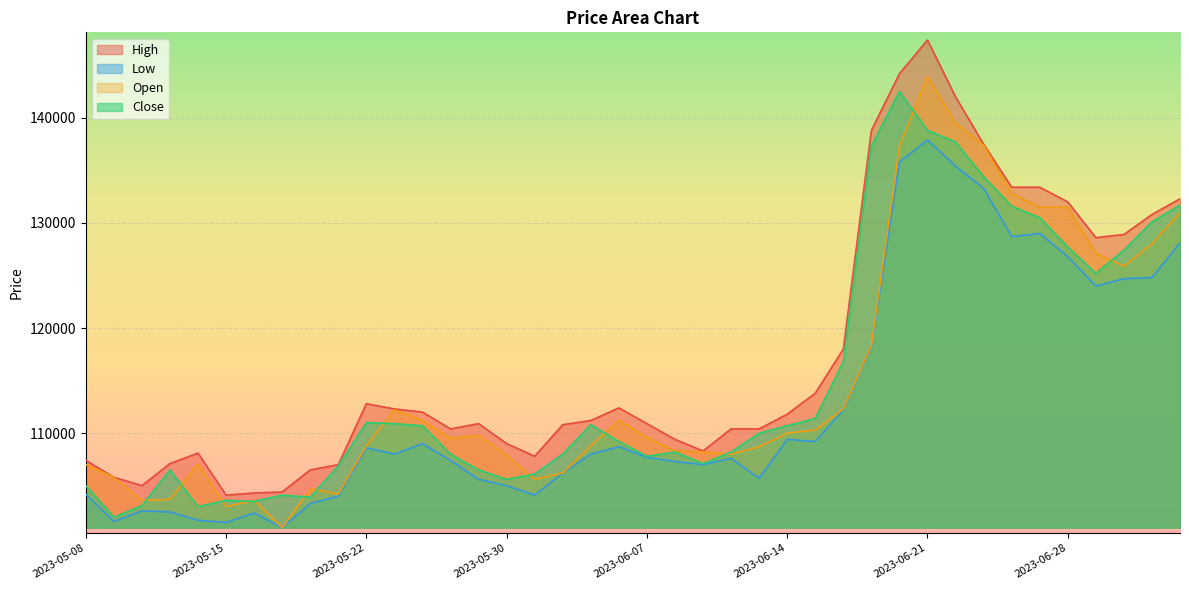

Reading left to right, transcribe all the data shown in this chart.

High: 2023-05-08=107400	2023-05-09=105800	2023-05-10=105000	2023-05-11=107100	2023-05-12=108100	2023-05-15=104100	2023-05-16=104300	2023-05-17=104400	2023-05-18=106500	2023-05-19=107000	2023-05-22=112800	2023-05-23=112300	2023-05-24=112000	2023-05-25=110400	2023-05-26=110900	2023-05-30=109000	2023-05-31=107800	2023-06-01=110800	2023-06-02=111200	2023-06-05=112400	2023-06-07=110900	2023-06-08=109400	2023-06-09=108300	2023-06-12=110400	2023-06-13=110400	2023-06-14=111800	2023-06-15=113800	2023-06-16=118000	2023-06-19=138800	2023-06-20=144200	2023-06-21=147400	2023-06-22=142000	2023-06-23=137500	2023-06-26=133400	2023-06-27=133400	2023-06-28=132000	2023-06-29=128600	2023-06-30=128900	2023-07-03=130800	2023-07-04=132300
Low: 2023-05-08=104200	2023-05-09=101600	2023-05-10=102600	2023-05-11=102500	2023-05-12=101700	2023-05-15=101500	2023-05-16=102400	2023-05-17=101000	2023-05-18=103300	2023-05-19=104000	2023-05-22=108600	2023-05-23=108000	2023-05-24=109000	2023-05-25=107400	2023-05-26=105600	2023-05-30=105000	2023-05-31=104100	2023-06-01=106200	2023-06-02=108000	2023-06-05=108700	2023-06-07=107700	2023-06-08=107300	2023-06-09=107000	2023-06-12=107600	2023-06-13=105700	2023-06-14=109400	2023-06-15=109200	2023-06-16=112200	2023-06-19=118200	2023-06-20=135800	2023-06-21=137900	2023-06-22=135400	2023-06-23=133300	2023-06-26=128700	2023-06-27=129000	2023-06-28=126800	2023-06-29=124000	2023-06-30=124700	2023-07-03=124800	2023-07-04=128100
Close: 2023-05-08=105000	2023-05-09=102000	2023-05-10=103100	2023-05-11=106500	2023-05-12=103000	2023-05-15=103600	2023-05-16=103500	2023-05-17=104100	2023-05-18=103900	2023-05-19=106900	2023-05-22=111000	2023-05-23=110900	2023-05-24=110700	2023-05-25=108000	2023-05-26=106500	2023-05-30=105600	2023-05-31=106100	2023-06-01=108000	2023-06-02=110800	2023-06-05=109200	2023-06-07=107800	2023-06-08=108200	2023-06-09=107100	2023-06-12=108200	2023-06-13=110000	2023-06-14=110700	2023-06-15=111400	2023-06-16=116800	2023-06-19=137300	2023-06-20=142500	2023-06-21=138800	2023-06-22=137700	2023-06-23=134400	2023-06-26=131600	2023-06-27=130500	2023-06-28=127700	2023-06-29=125200	2023-06-30=127400	2023-07-03=130100	2023-07-04=131700
Open: 2023-05-08=107000	2023-05-09=105800	2023-05-10=103600	2023-05-11=103700	2023-05-12=107100	2023-05-15=103000	2023-05-16=103600	2023-05-17=101000	2023-05-18=104700	2023-05-19=104200	2023-05-22=108800	2023-05-23=112200	2023-05-24=111200	2023-05-25=109500	2023-05-26=109800	2023-05-30=107900	2023-05-31=105600	2023-06-01=106200	2023-06-02=108800	2023-06-05=111200	2023-06-07=109600	2023-06-08=108300	2023-06-09=108200	2023-06-12=108000	2023-06-13=108700	2023-06-14=110000	2023-06-15=110300	2023-06-16=112300	2023-06-19=118300	2023-06-20=137300	2023-06-21=143900	2023-06-22=139500	2023-06-23=137400	2023-06-26=132800	2023-06-27=131500	2023-06-28=131500	2023-06-29=127100	2023-06-30=125900	2023-07-03=128000	2023-07-04=131000